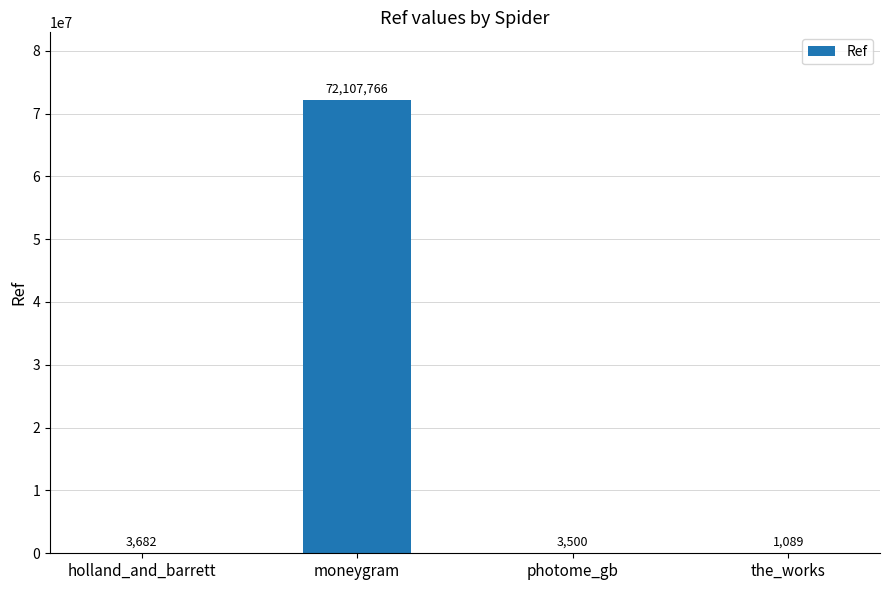

What is the sum of the values at moneygram and photome_gb?

72111266